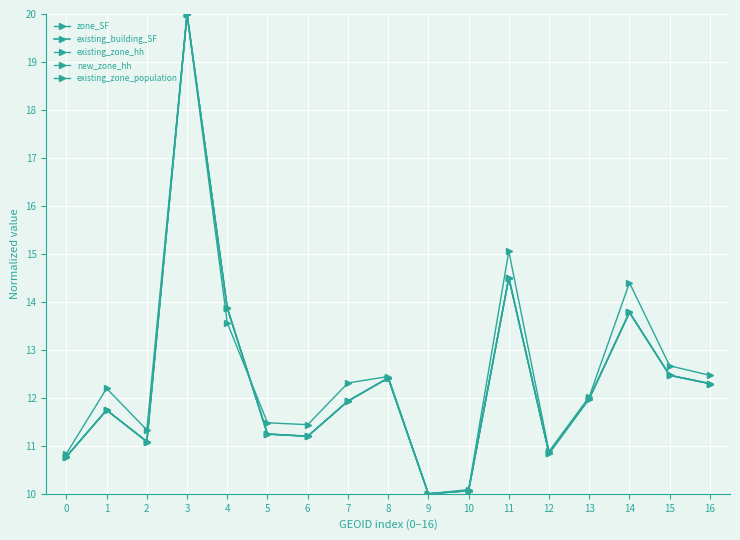

Reading left to right, transcribe all the data shown in this chart.

zone_SF: 0=10.8	1=11.7	2=11.1	3=20.0	4=13.9	5=11.2	6=11.2	7=11.9	8=12.4	9=10.0	10=10.1	11=14.5	12=10.8	13=12.0	14=13.8	15=12.5	16=12.3
existing_building_SF: 0=10.8	1=11.7	2=11.1	3=20.0	4=13.9	5=11.2	6=11.2	7=11.9	8=12.4	9=10.0	10=10.1	11=14.5	12=10.8	13=12.0	14=13.8	15=12.5	16=12.3
existing_zone_hh: 0=10.8	1=11.7	2=11.1	3=20.0	4=13.9	5=11.2	6=11.2	7=11.9	8=12.4	9=10.0	10=10.1	11=14.5	12=10.8	13=12.0	14=13.8	15=12.5	16=12.3
new_zone_hh: 0=10.8	1=11.7	2=11.1	3=20.0	4=13.9	5=11.2	6=11.2	7=11.9	8=12.4	9=10.0	10=10.1	11=14.5	12=10.8	13=12.0	14=13.8	15=12.5	16=12.3
existing_zone_population: 0=10.8	1=12.2	2=11.3	3=20.0	4=13.6	5=11.5	6=11.4	7=12.3	8=12.4	9=10.0	10=10.1	11=15.1	12=10.9	13=12.0	14=14.4	15=12.7	16=12.5